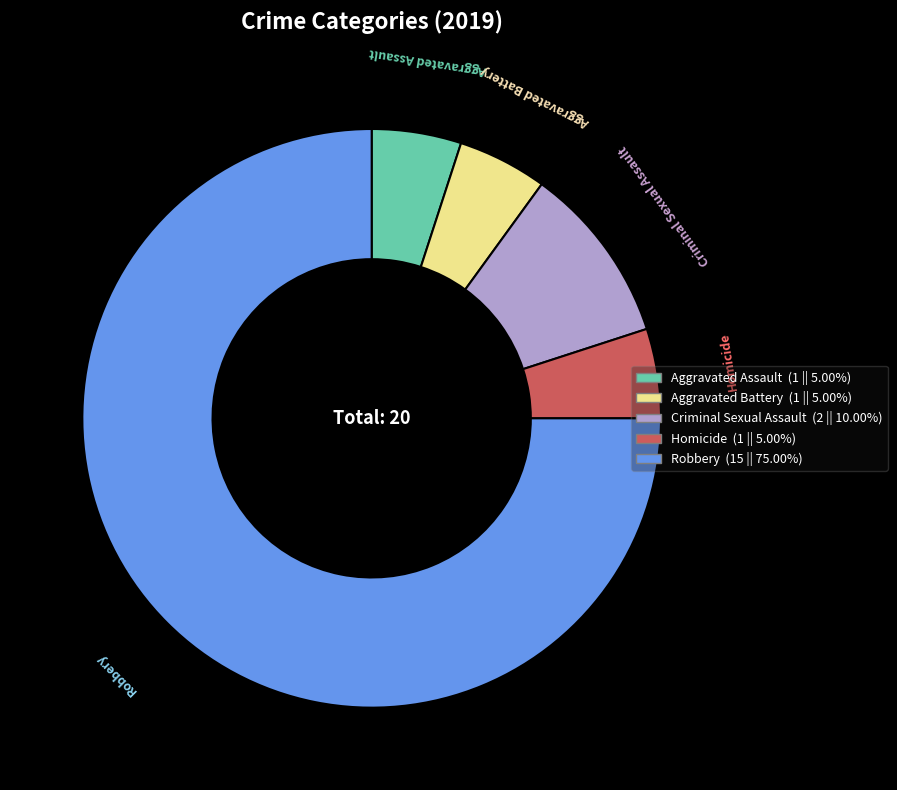

How many slices are in this pie chart?

5